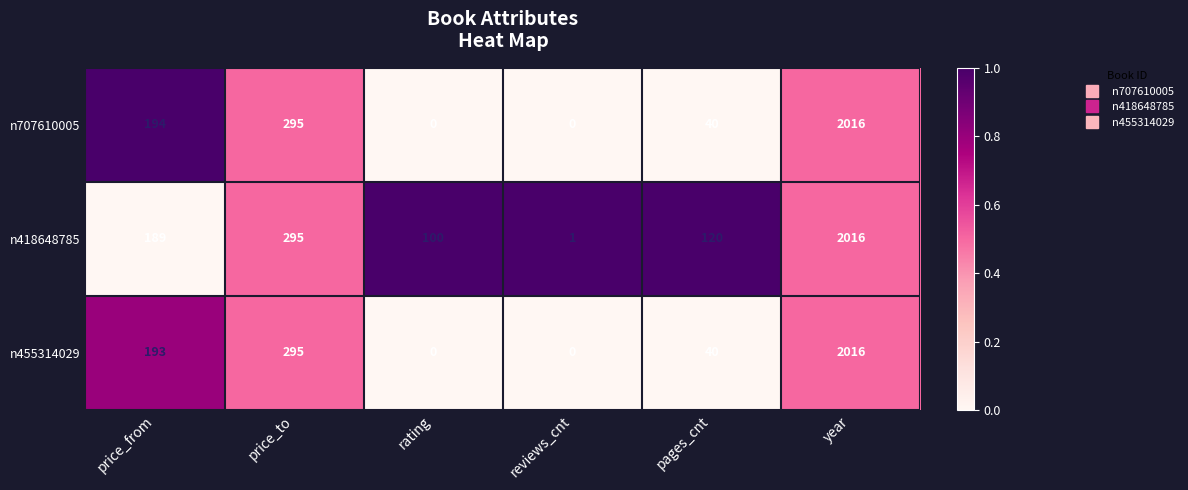

At which label is n418648785 closest to 1008?

price_to